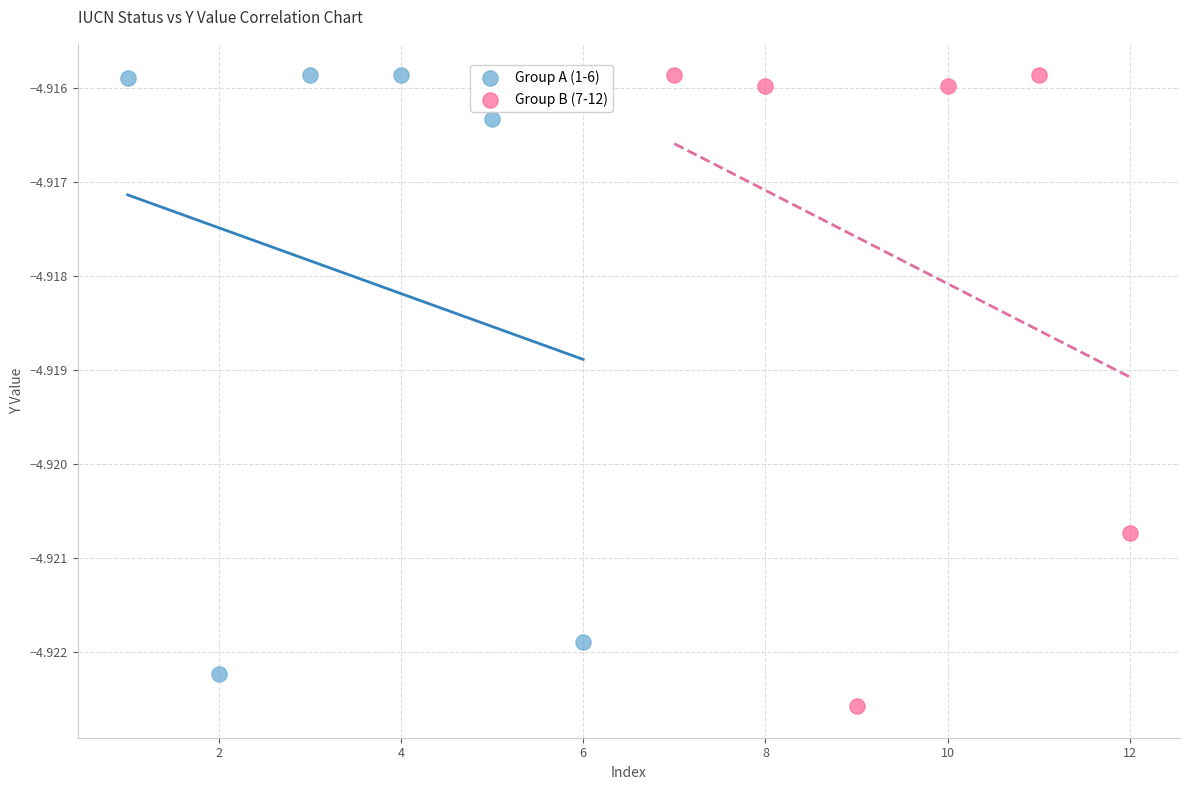

Which series reaches the minimum Y coordinate?

Group B (7-12)